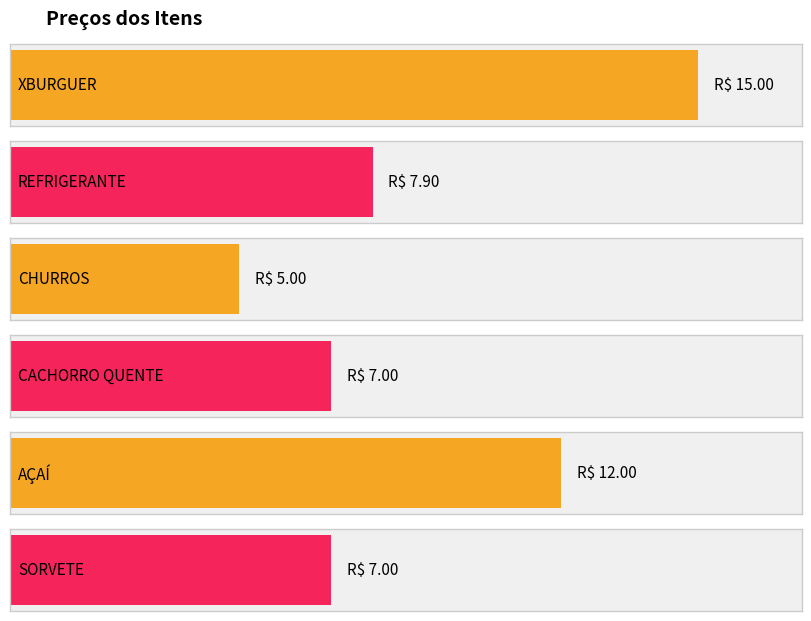

Between CHURROS and CACHORRO QUENTE, which is larger?

CACHORRO QUENTE